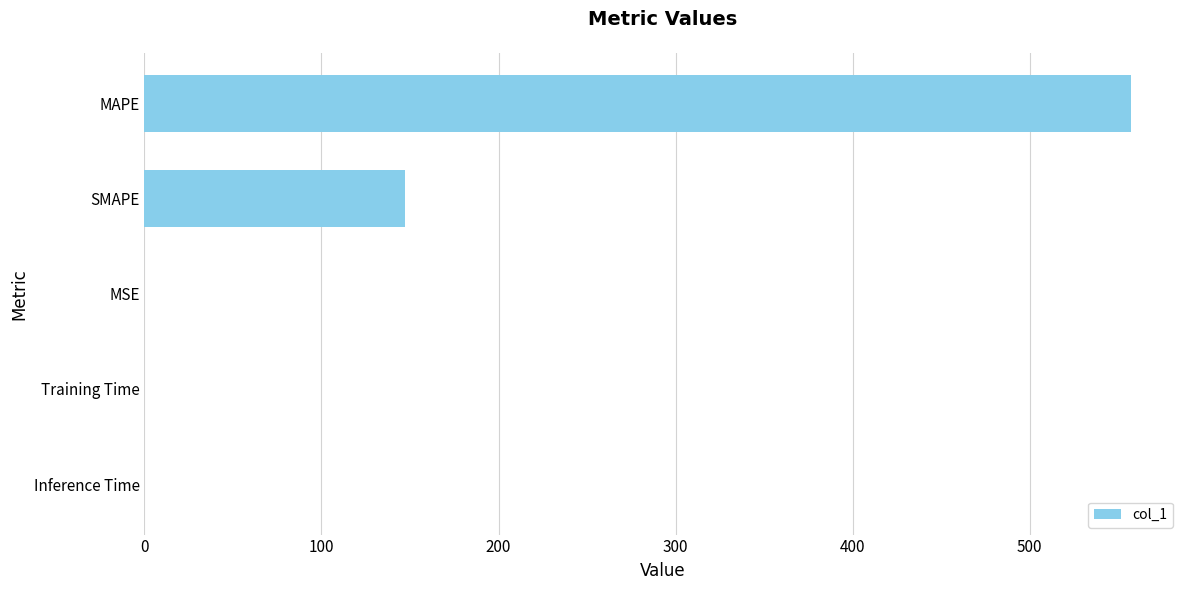

What is the sum of all values?

704.2